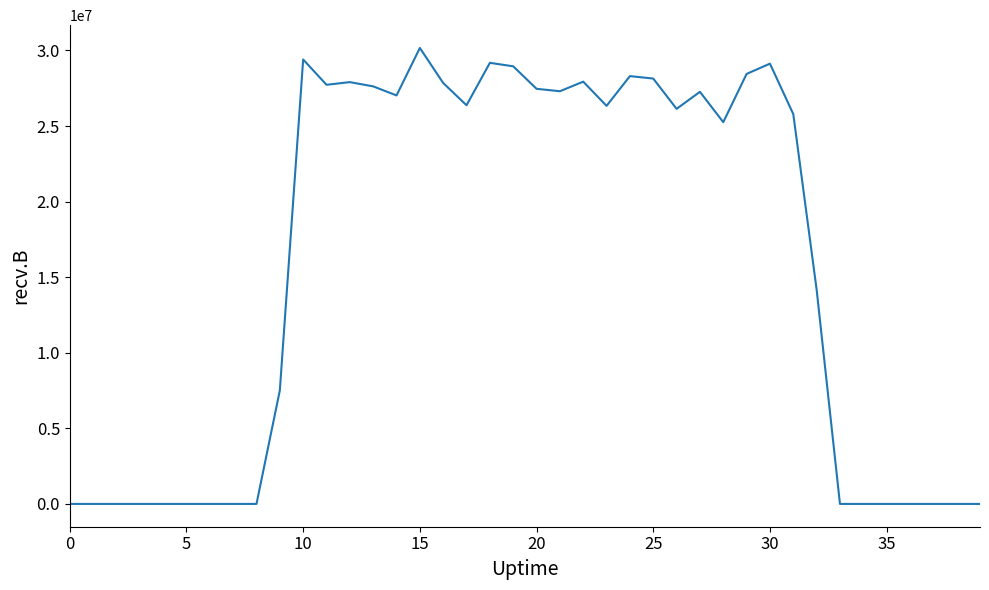

What is the difference between the maximum and minimum values?

30166395